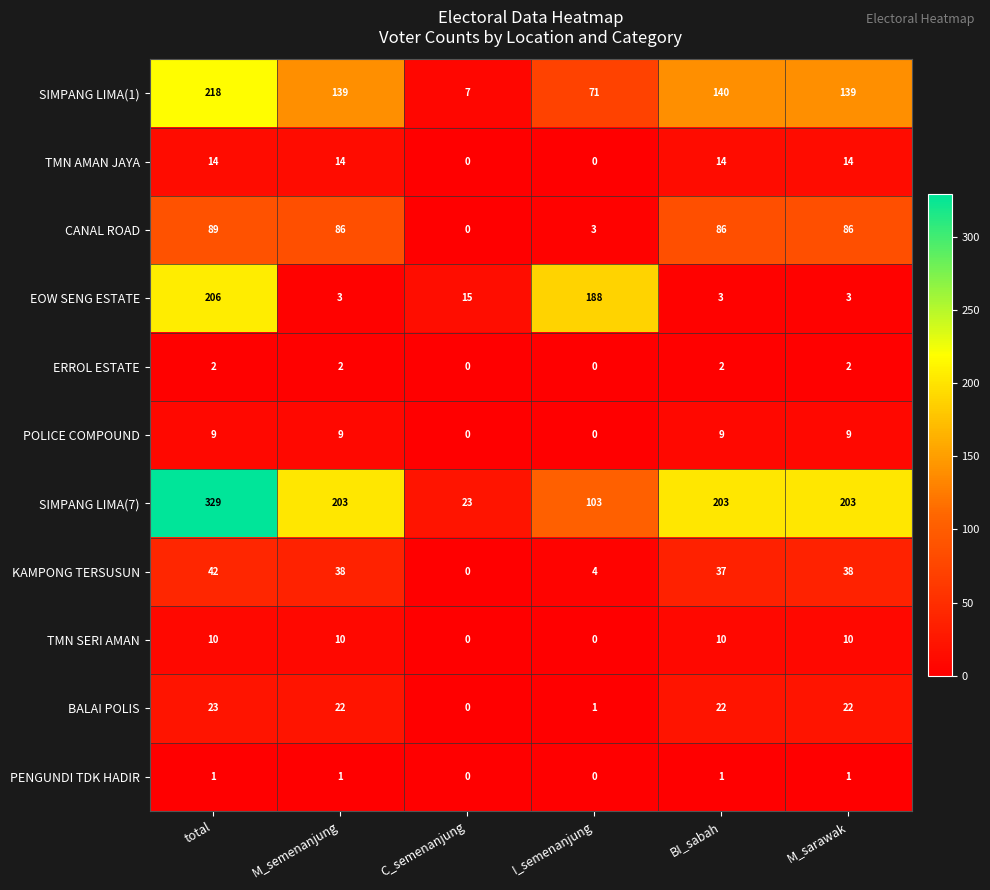

Where is CANAL ROAD nearest to the value 44?

I_semenanjung